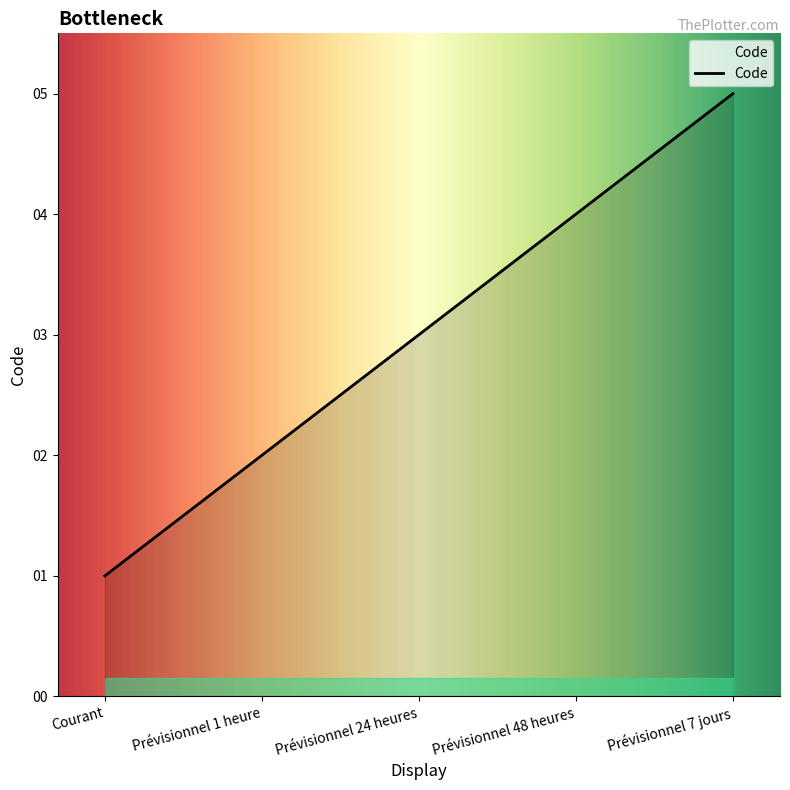

True or false: the data shows 4 at Prévisionnel 48 heures.

True